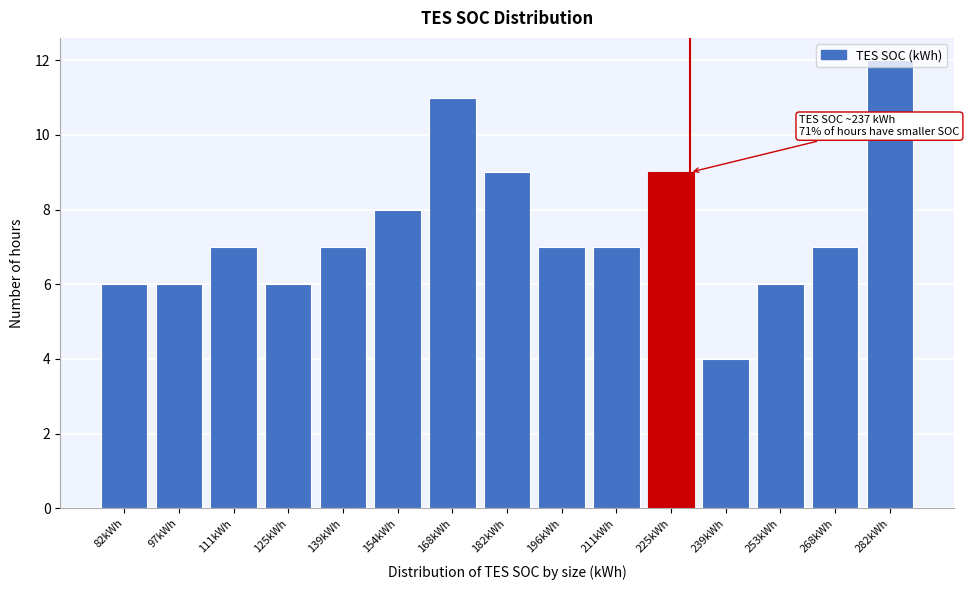

What is the change in value from 111kWh to 154kWh?

+1